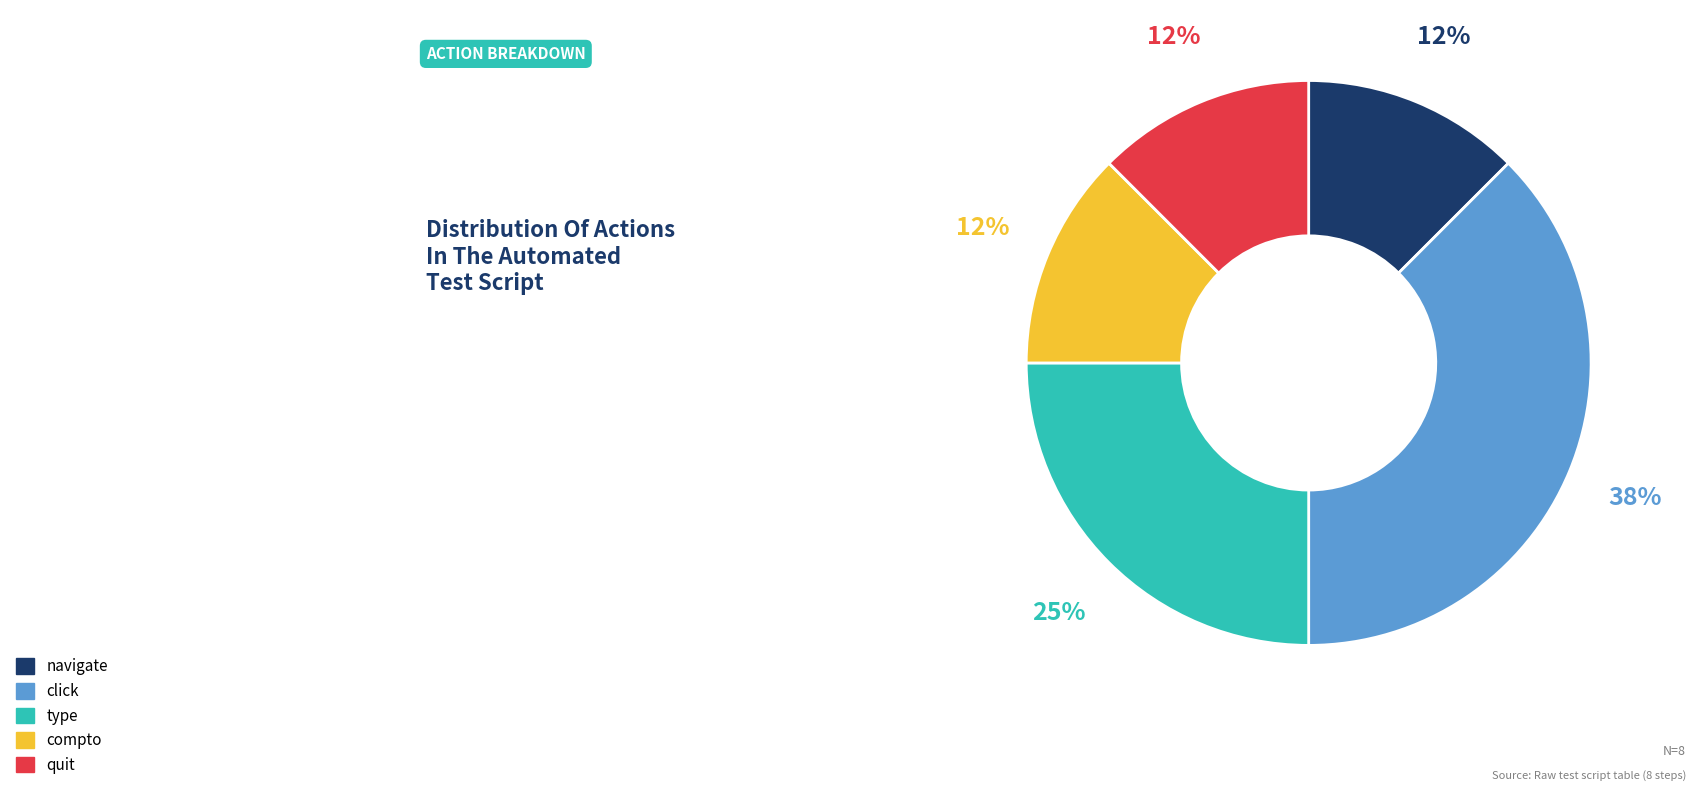

How many segments does this pie chart have?

5